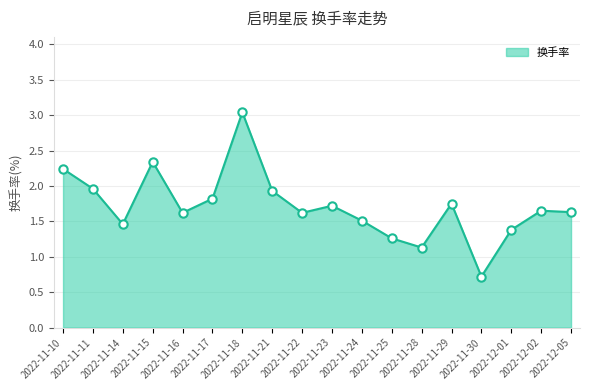

True or false: the data shows 0.5 at 2022-11-21.

False